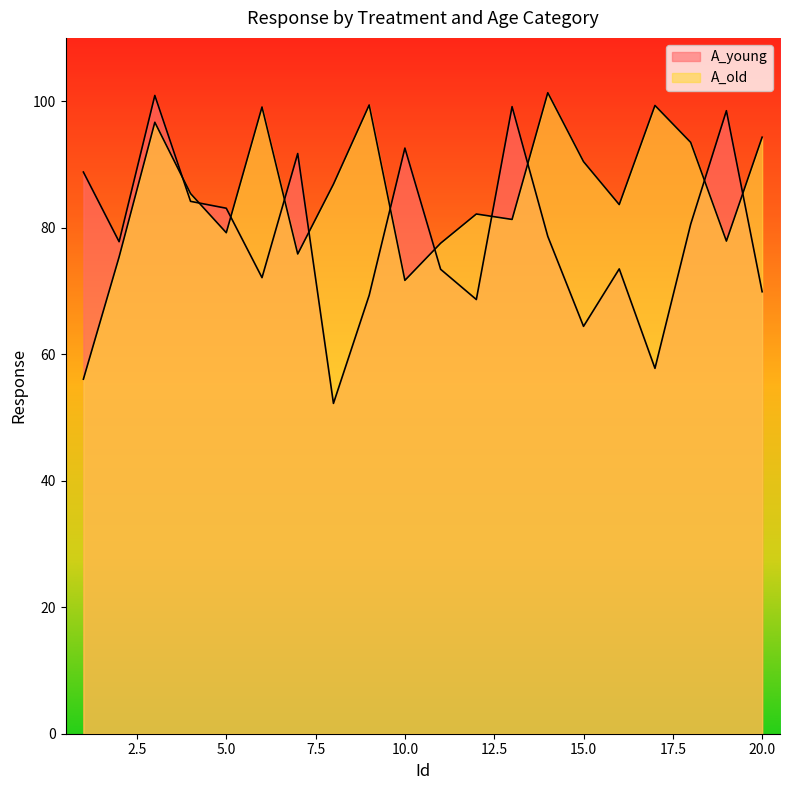

What is the sum of all A_young values?

1577.0